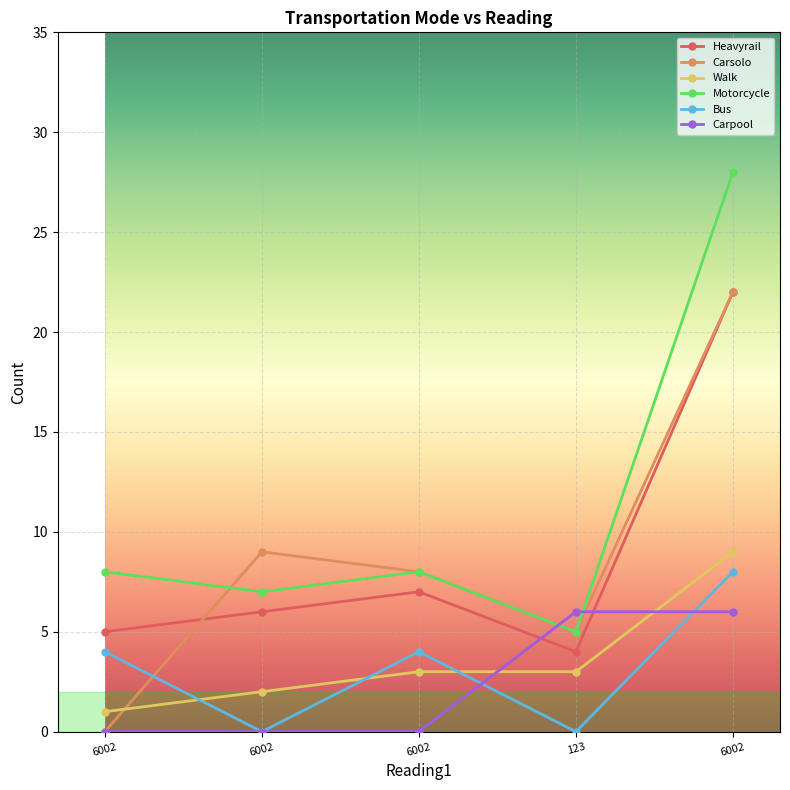

Is this an area chart (filled region under the line)?

No